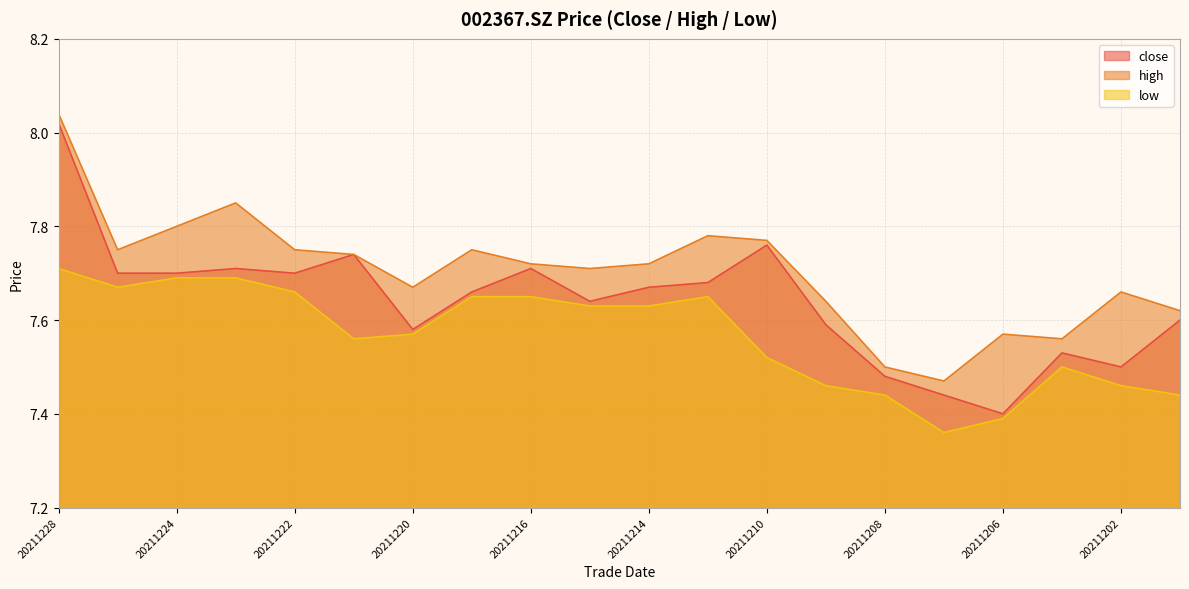

At which category does low reach its first local peak?

20211213